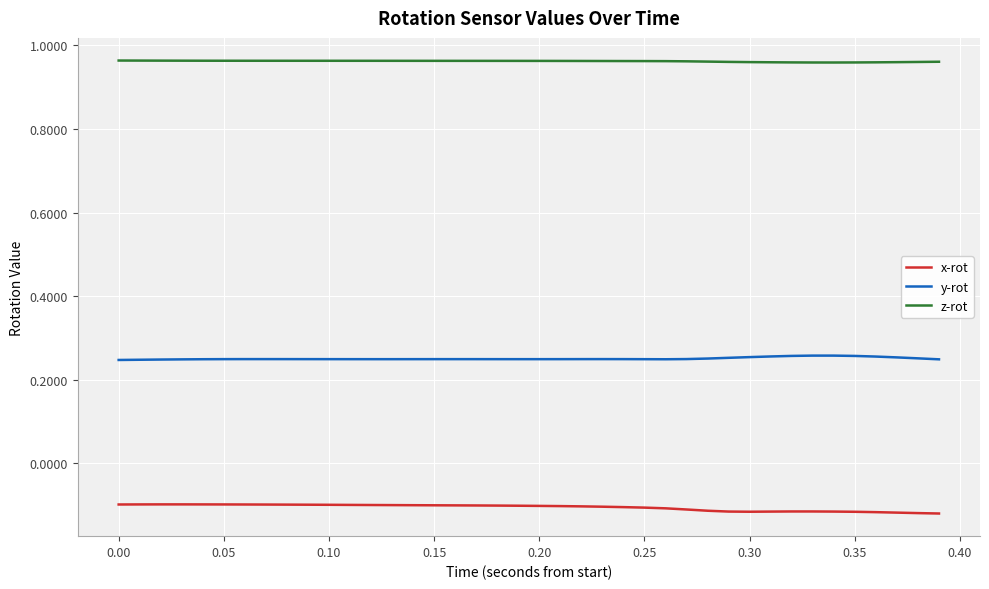

True or false: y-rot and x-rot intersect in this chart.

False